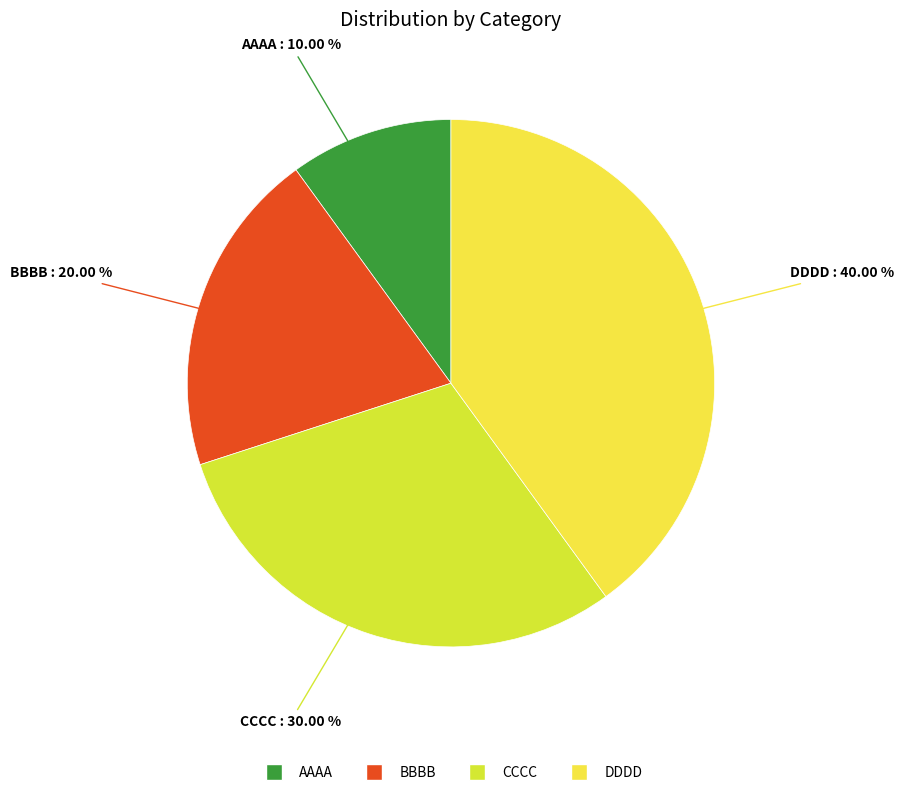

Approximately how many times larger is the value at BBBB compared to AAAA?

2.0